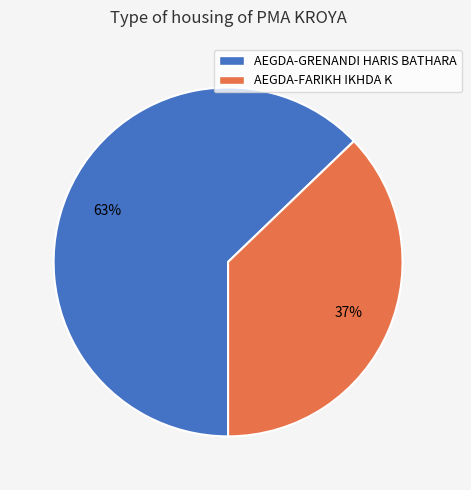

To the nearest percent, what is the combined percentage of AEGDA-GRENANDI HARIS BATHARA and AEGDA-FARIKH IKHDA K?

100%